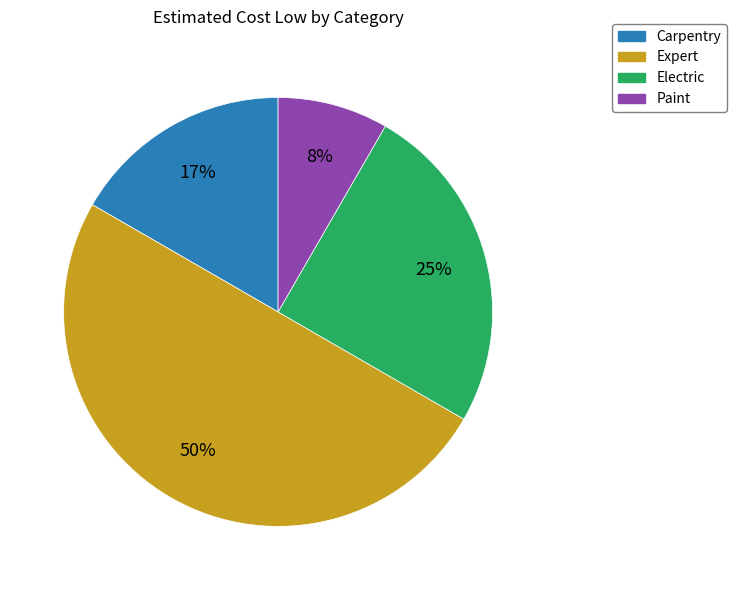

Approximately how many times larger is the value at Electric compared to Expert?

0.5